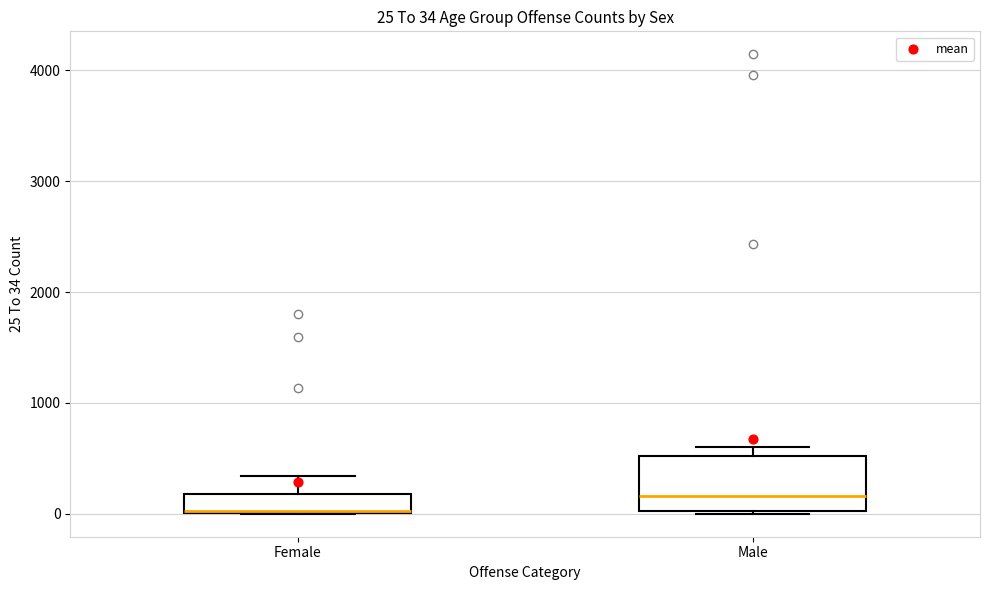

Comparing the boxes themselves (not the whiskers), which one is the tallest?

Male